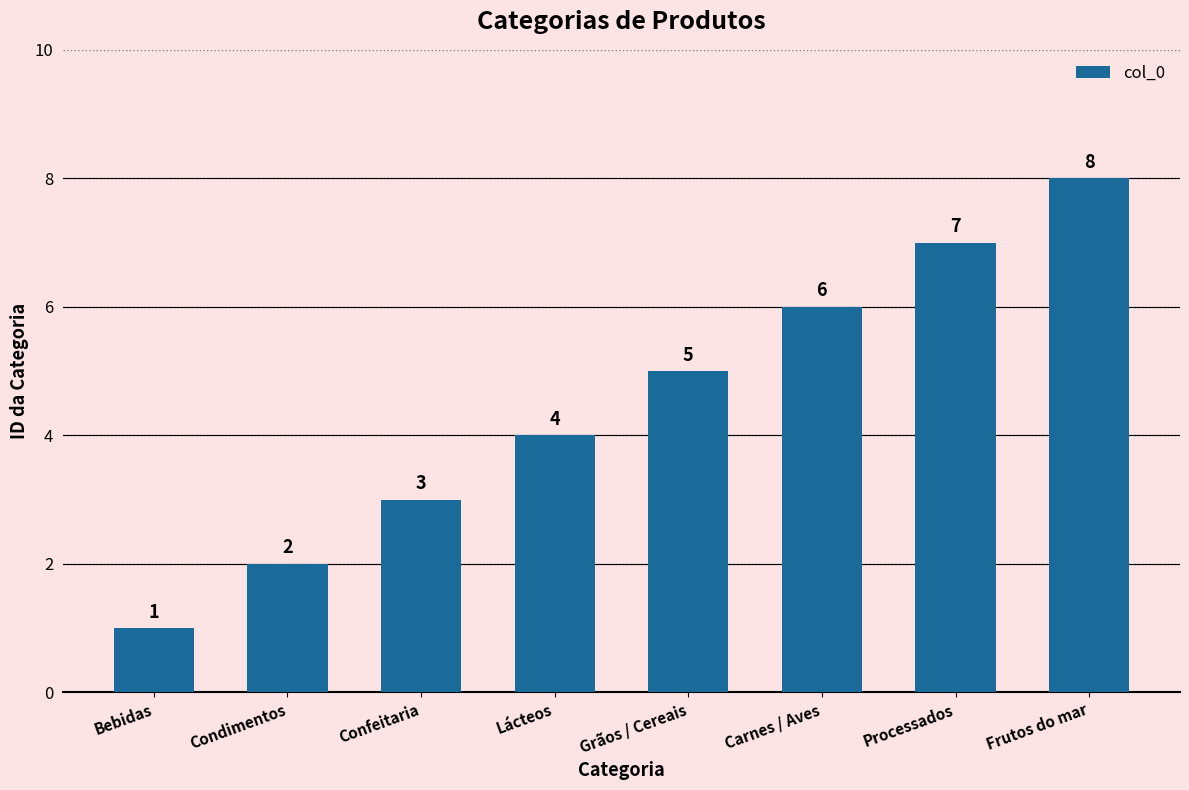

How many bars are there in total?

8